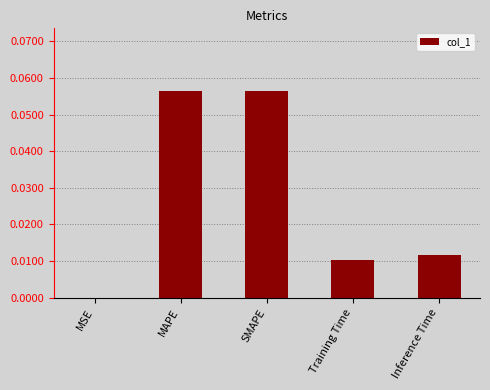

The value at Inference Time is 0.0. True or false?

True